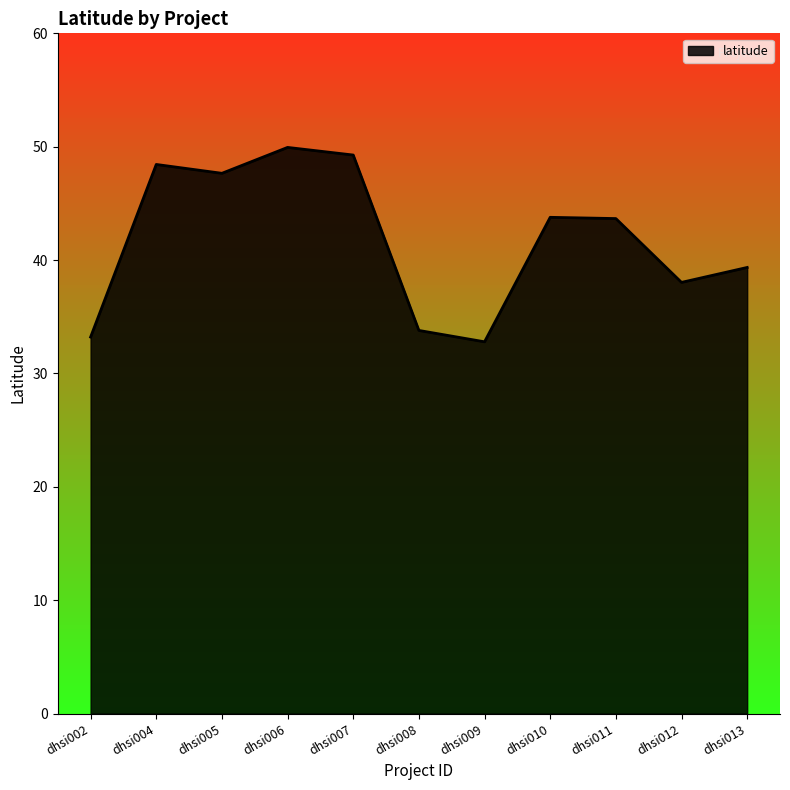

What is the sum of the values at dhsi008 and dhsi002?

67.0